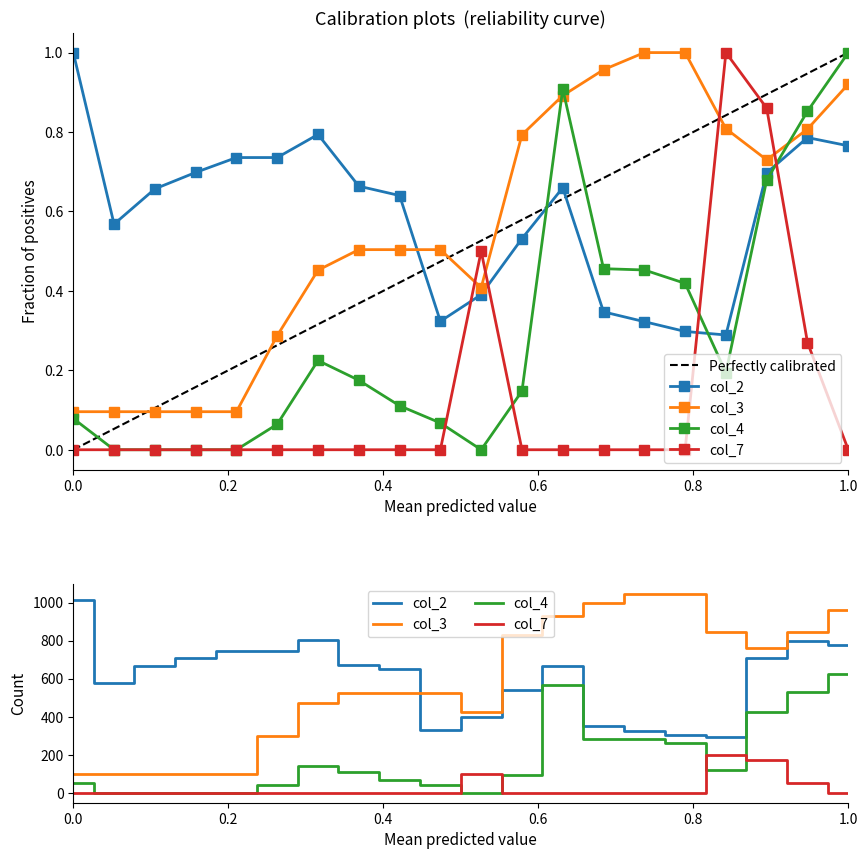

What is the sum of all col_4 values?

5.8